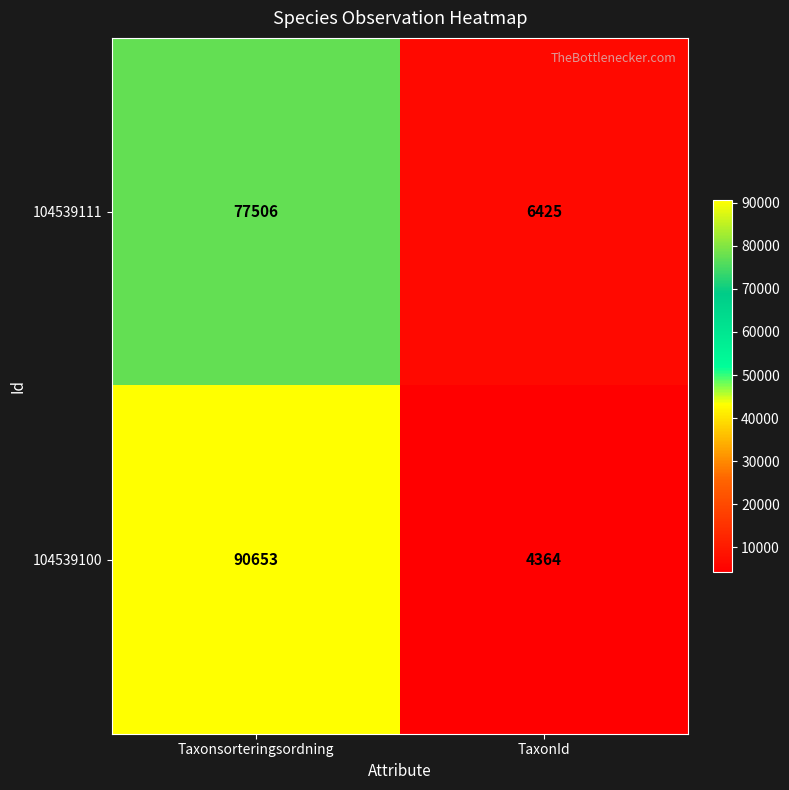

What is the maximum value for 104539100?

90653